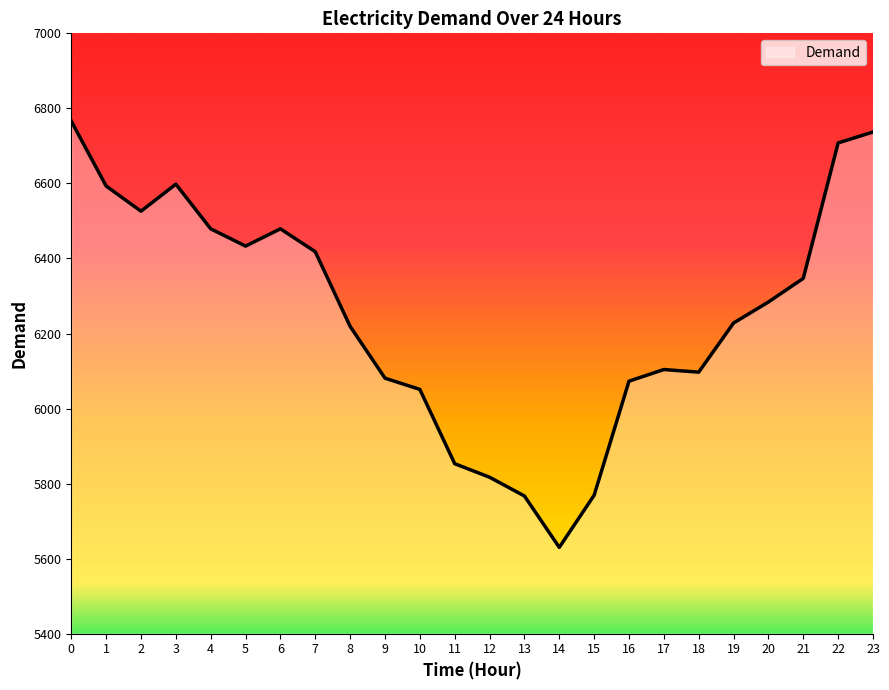

At which category does the data reach its first local valley?

2